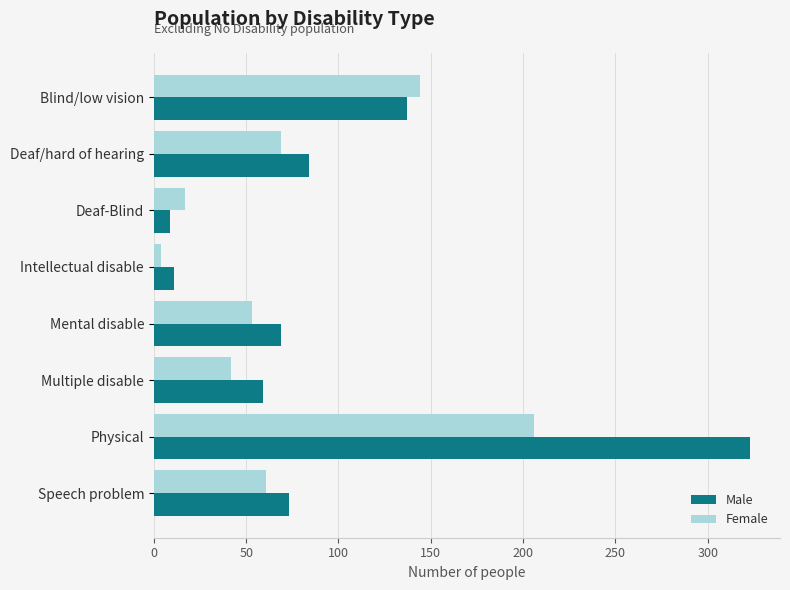

Which series changed the most between Blind/low vision and Physical?

Male